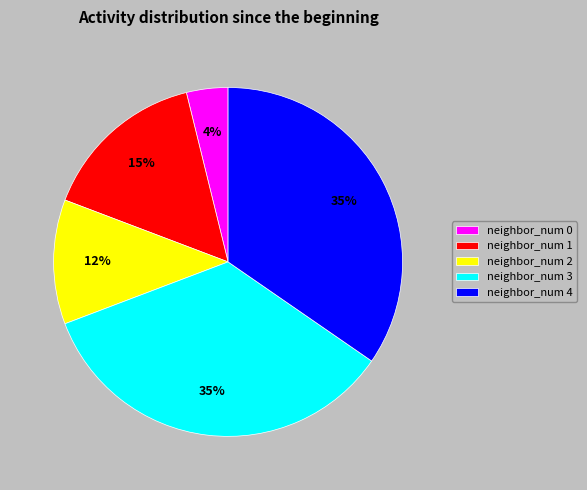

Which slice is the smallest?

neighbor_num 0